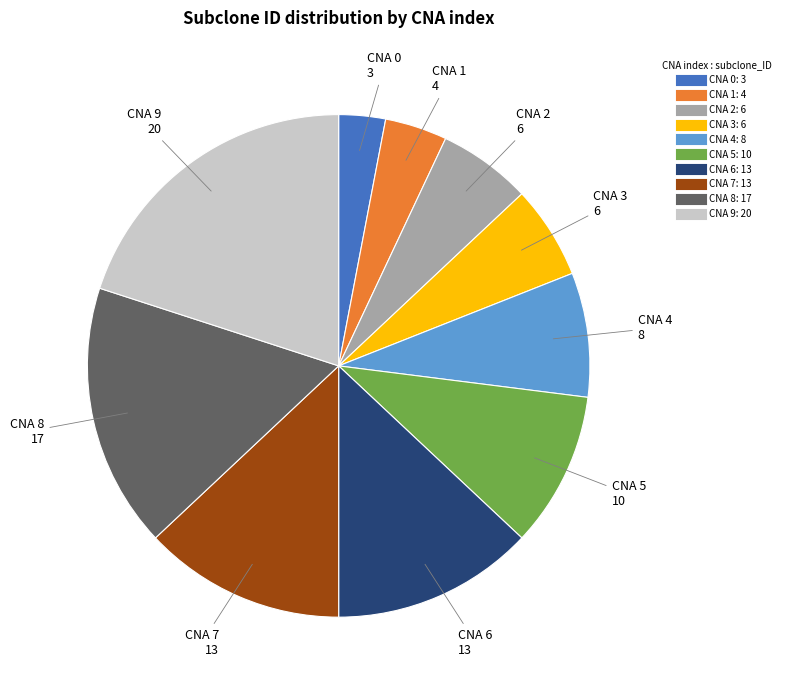

How many segments does this pie chart have?

10